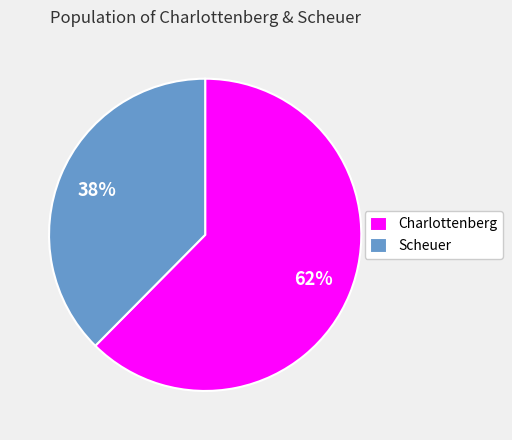

Count the number of slices in the pie.

2